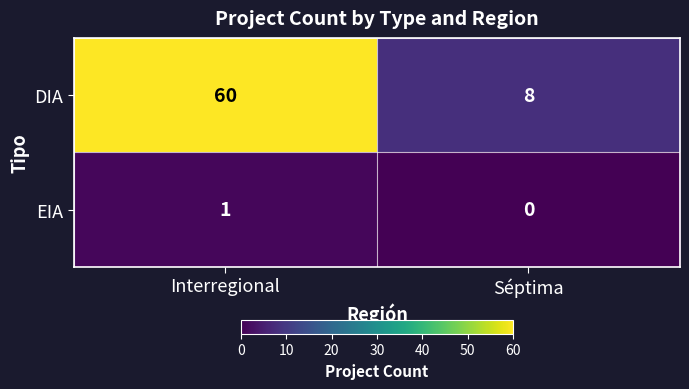

What is the maximum value shown in the chart?

60